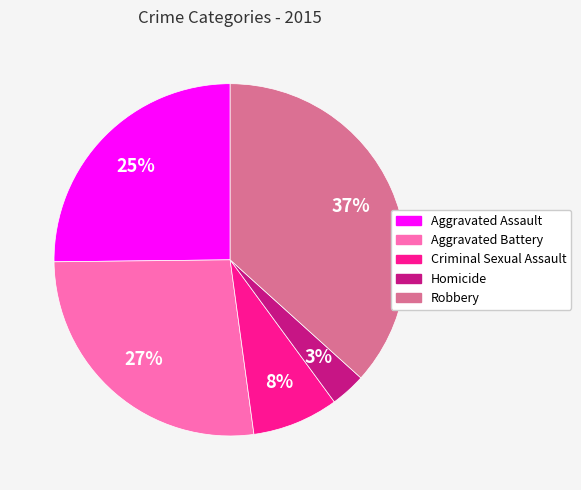

To the nearest percent, what percentage of the pie is Aggravated Assault?

25%